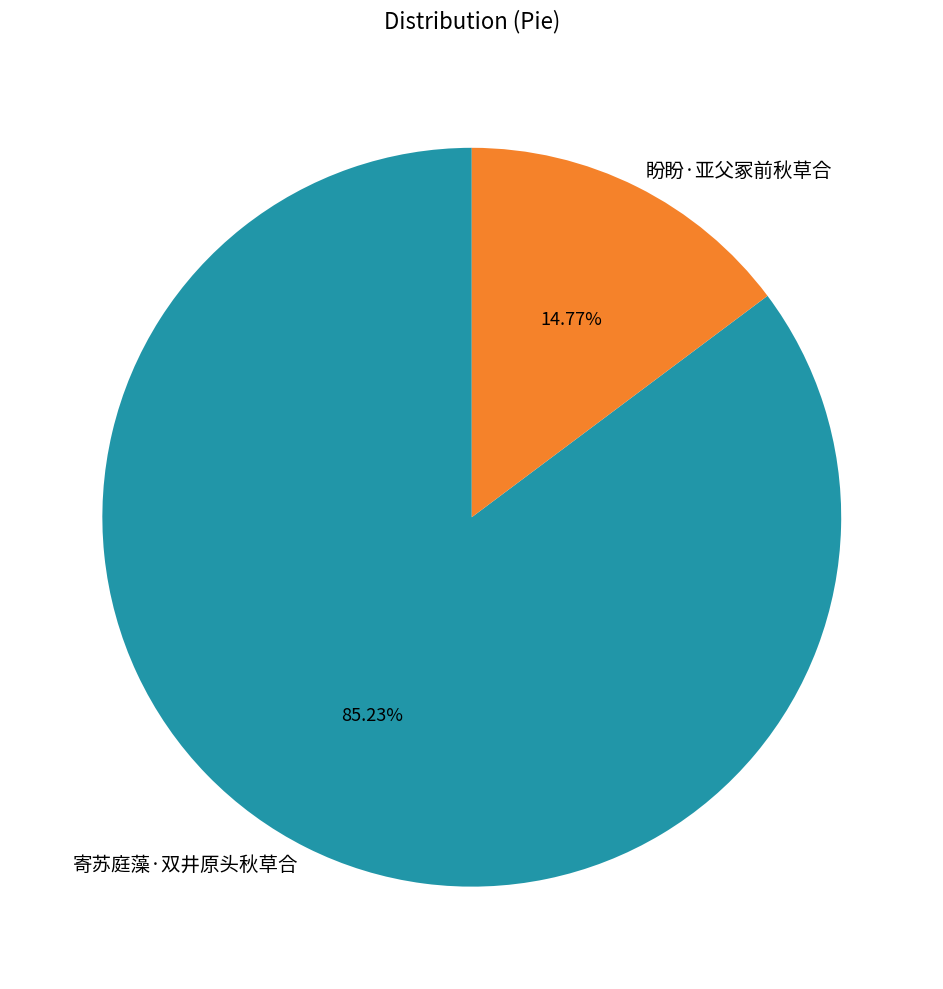

Does any single category account for the majority?

Yes